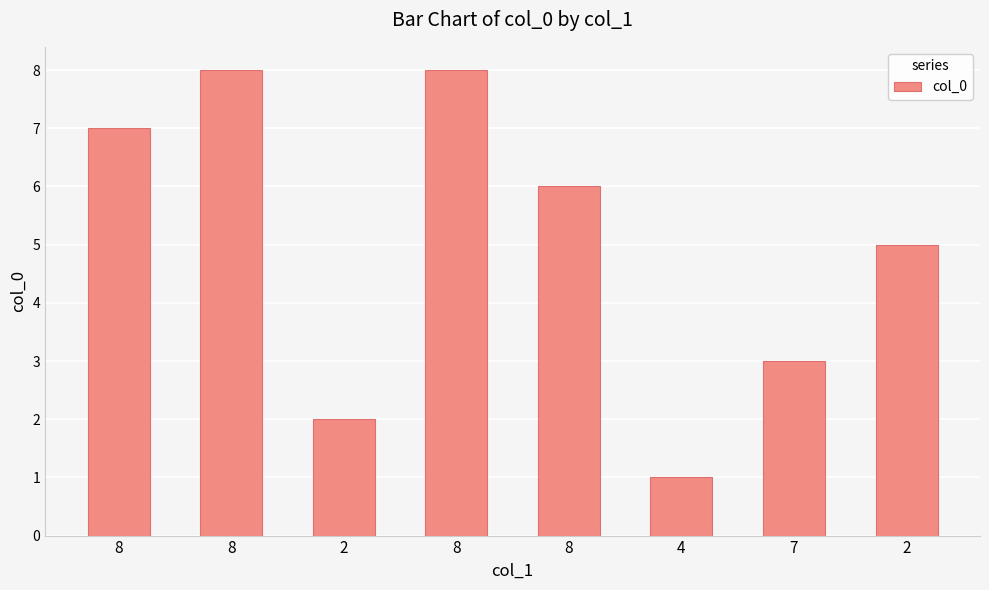

The value at 8 is 3. True or false?

False